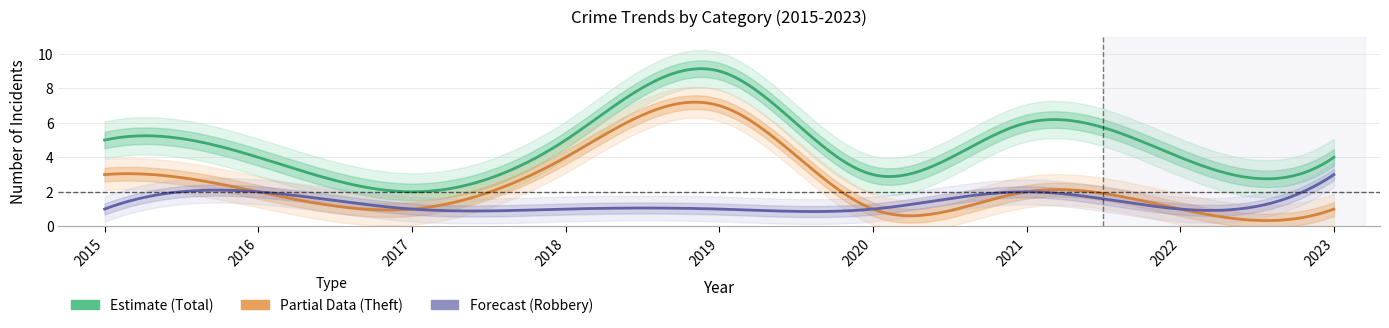

At how many categories does at least one series exceed 1?

9